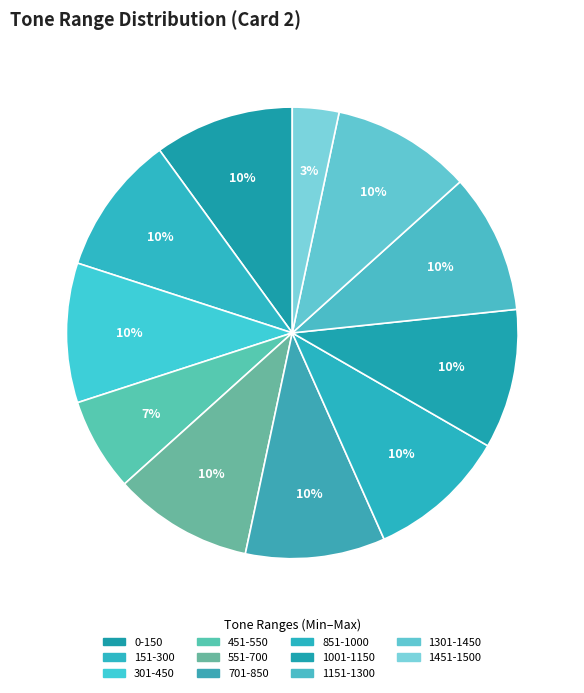

What is the total percentage of 451-550 and 1151-1300?

16.7%